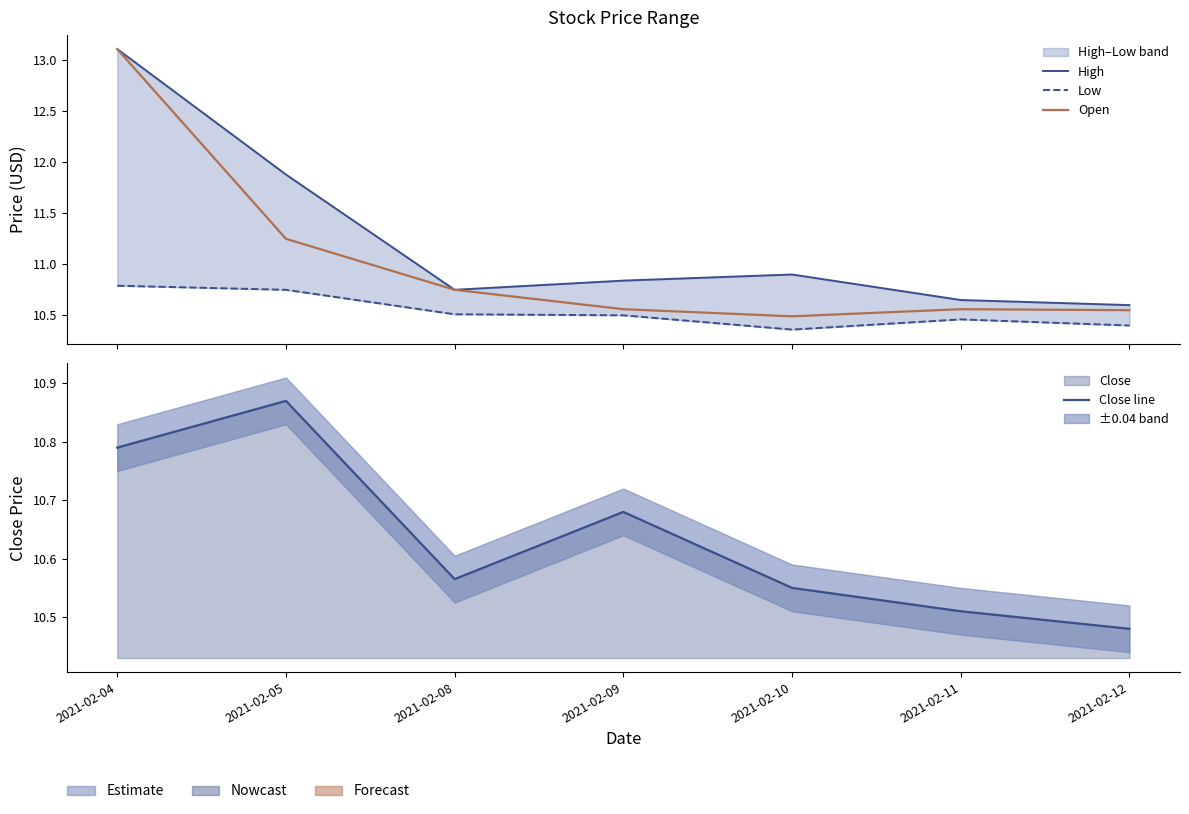

True or false: Close line and High intersect in this chart.

False